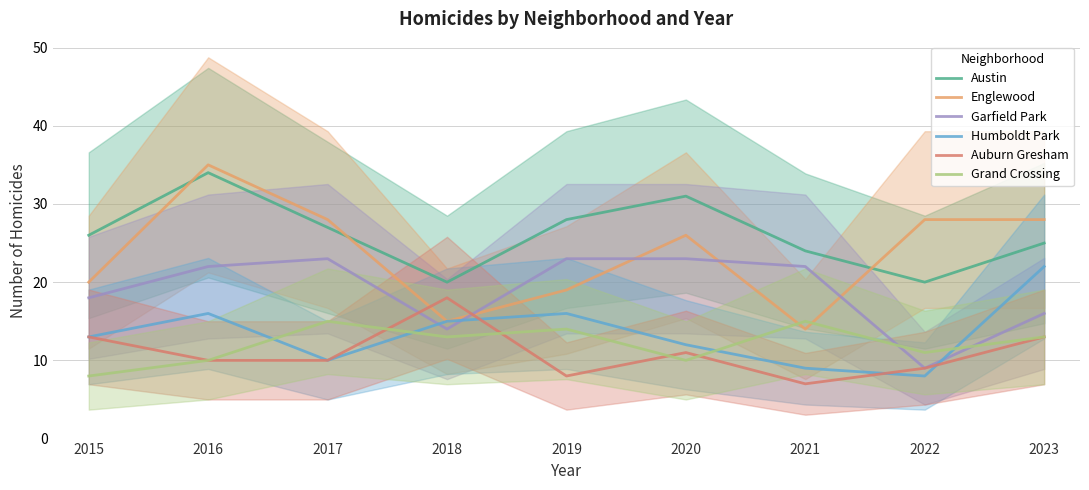

Reading left to right, transcribe all the data shown in this chart.

Austin: 2015=26	2016=34	2017=27	2018=20	2019=28	2020=31	2021=24	2022=20	2023=25
Englewood: 2015=20	2016=35	2017=28	2018=15	2019=19	2020=26	2021=14	2022=28	2023=28
Garfield Park: 2015=18	2016=22	2017=23	2018=14	2019=23	2020=23	2021=22	2022=9	2023=16
Humboldt Park: 2015=13	2016=16	2017=10	2018=15	2019=16	2020=12	2021=9	2022=8	2023=22
Auburn Gresham: 2015=13	2016=10	2017=10	2018=18	2019=8	2020=11	2021=7	2022=9	2023=13
Grand Crossing: 2015=8	2016=10	2017=15	2018=13	2019=14	2020=10	2021=15	2022=11	2023=13